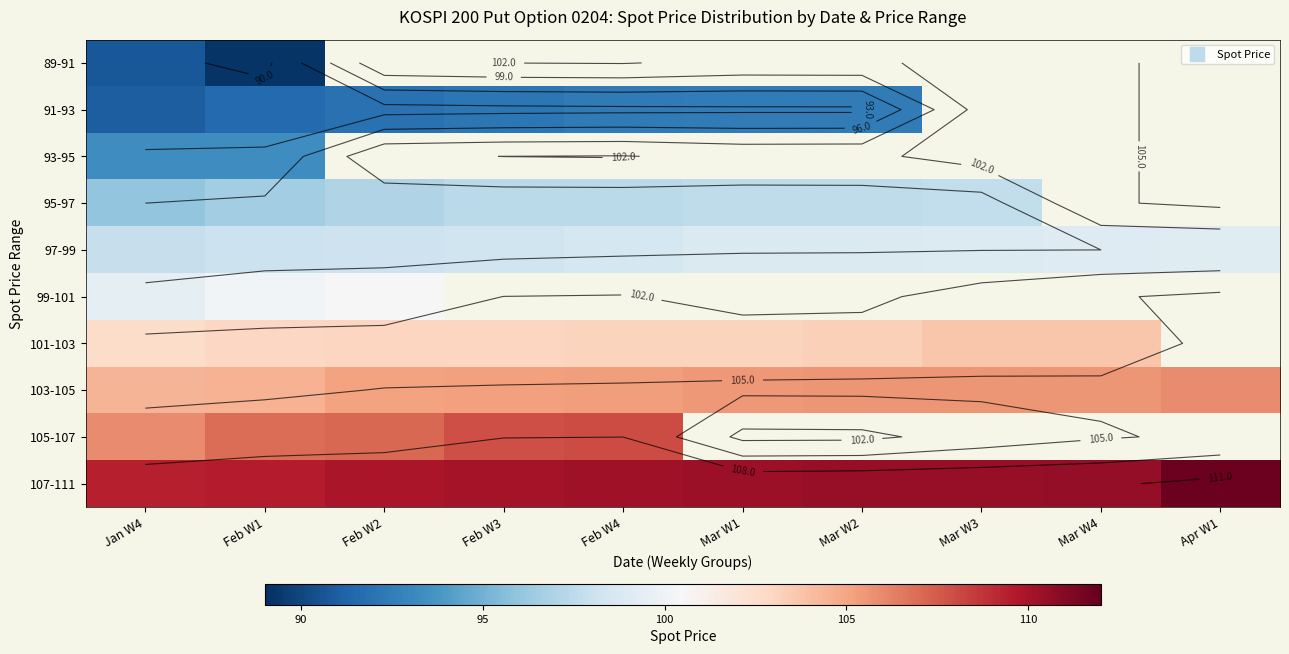

True or false: 105-107 has a value of 106.9 at Feb W1.

True